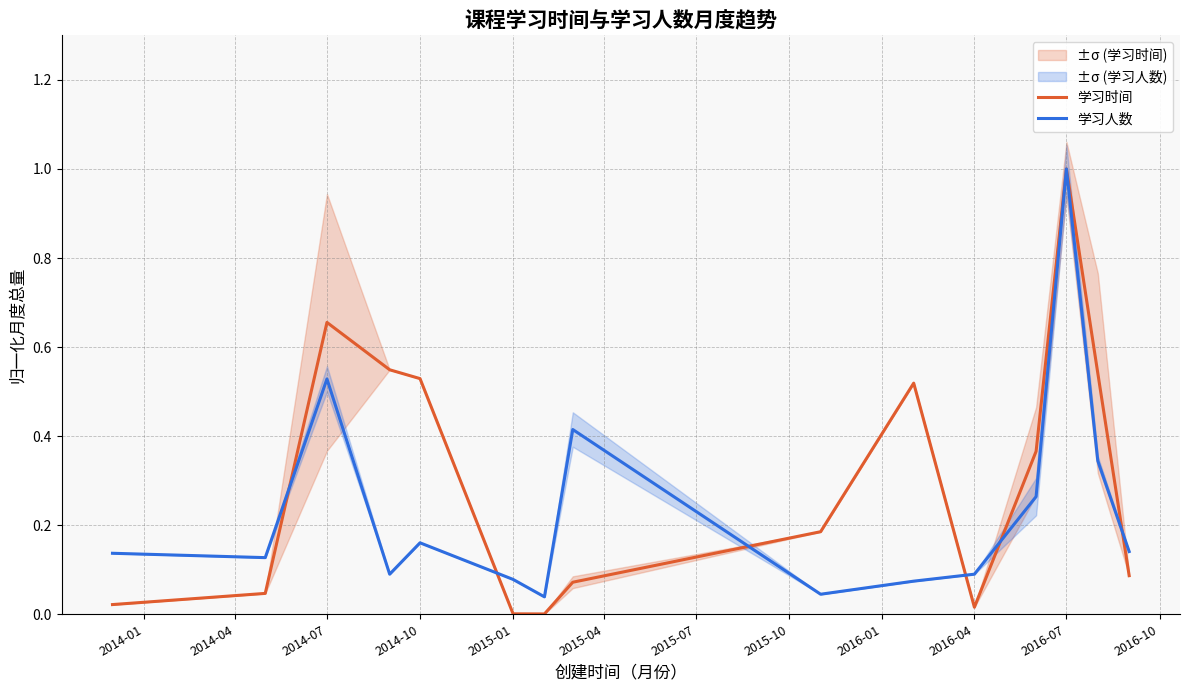

At how many categories does at least one series exceed 0?

15